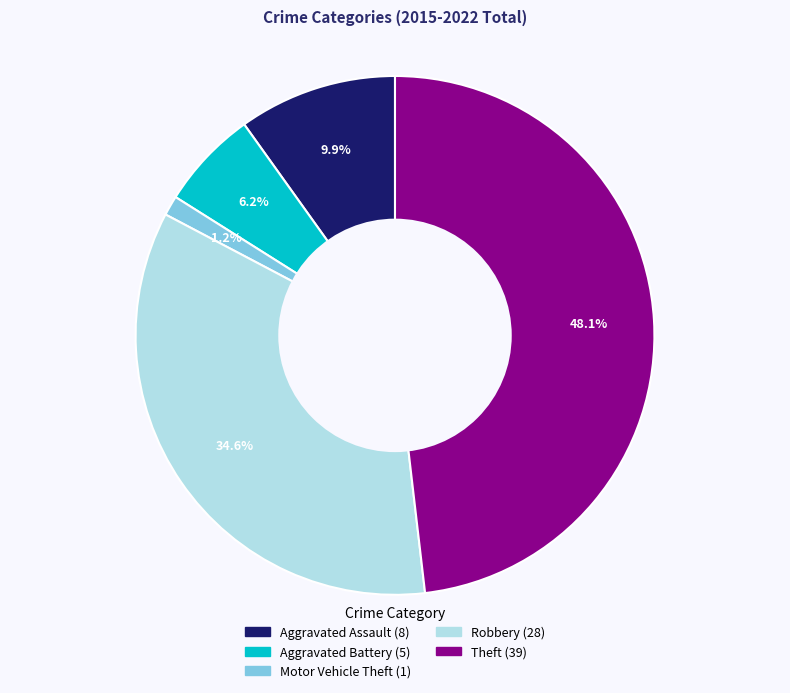

Does Robbery represent more than half of the total?

No